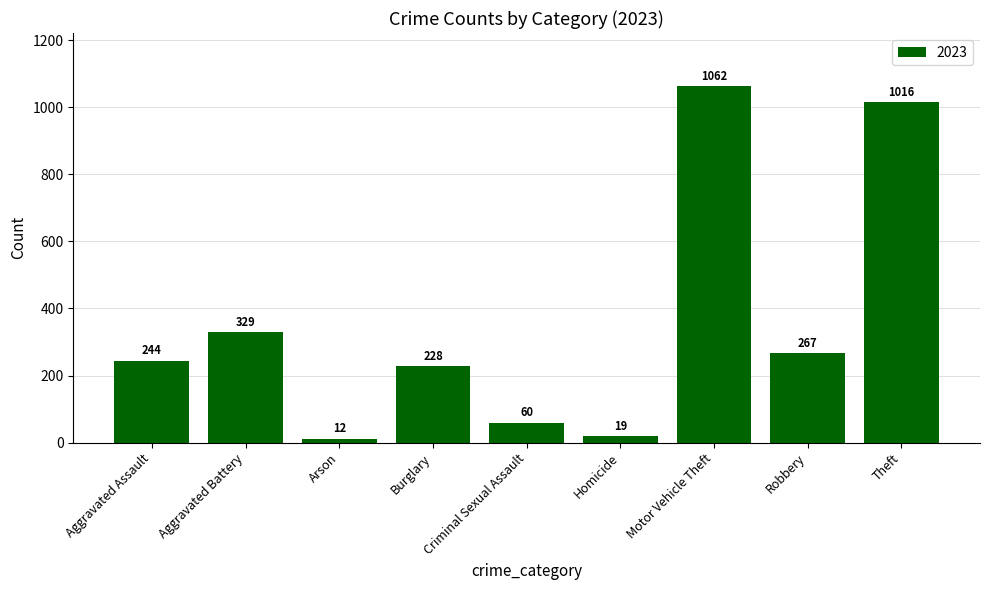

What position from the left is Burglary?

4